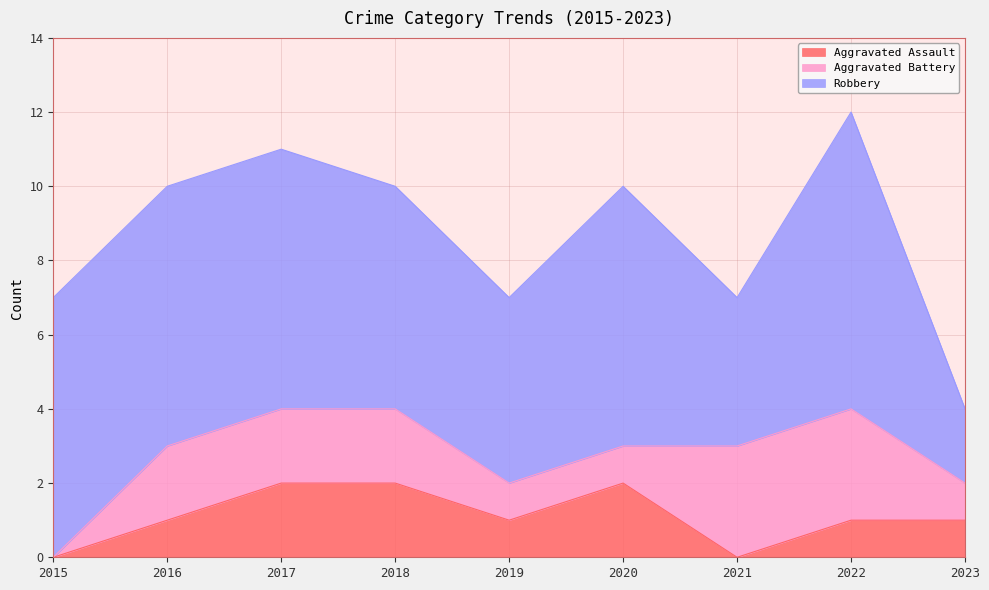

What is the maximum value for Aggravated Battery?

3